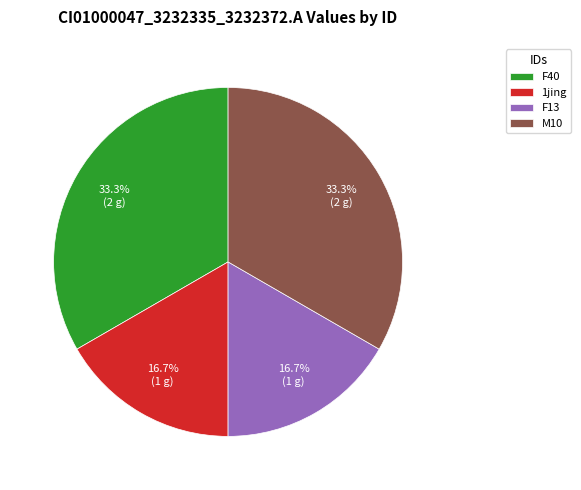

What percentage is NOT represented by F40?

66.7%